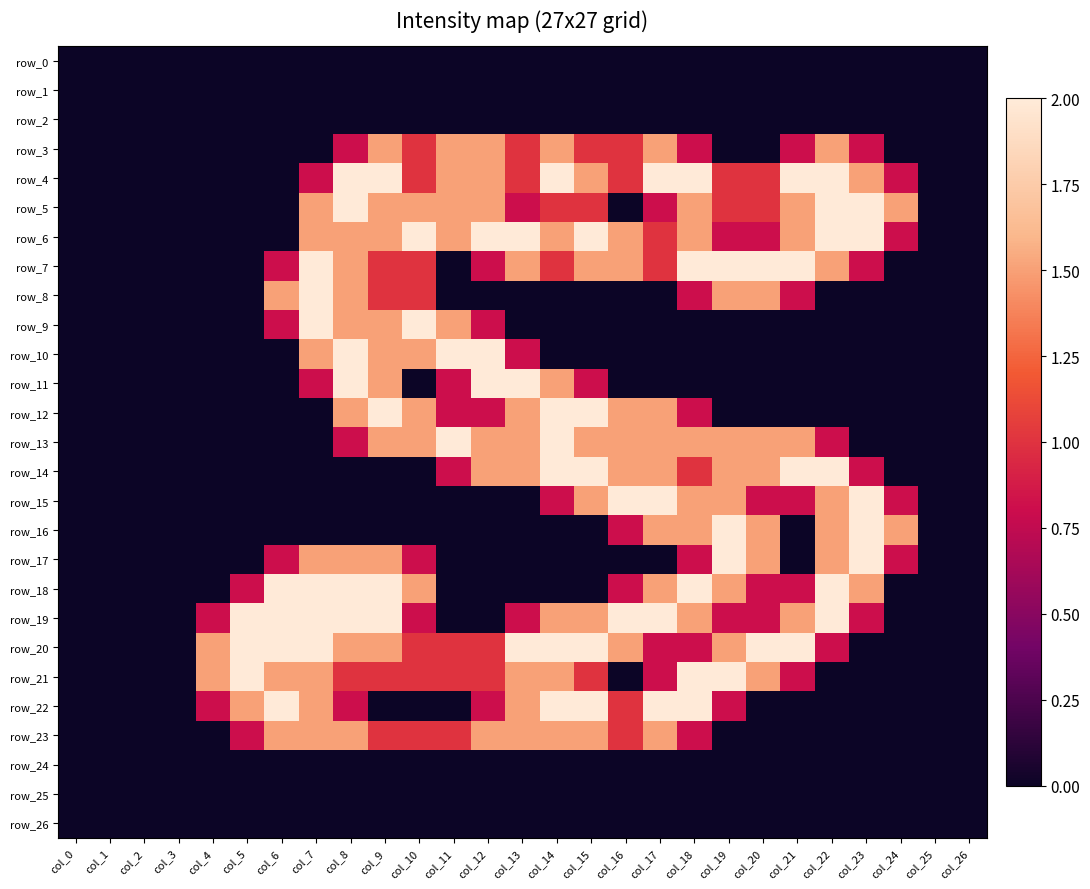

The value of row_5 at col_20 is 1.0. True or false?

True